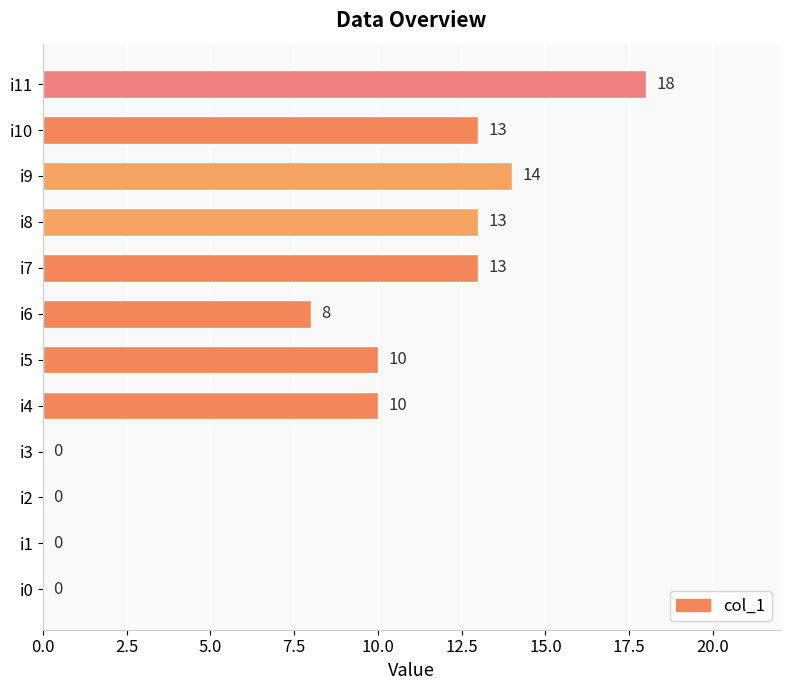

What is the maximum value shown in the chart?

18